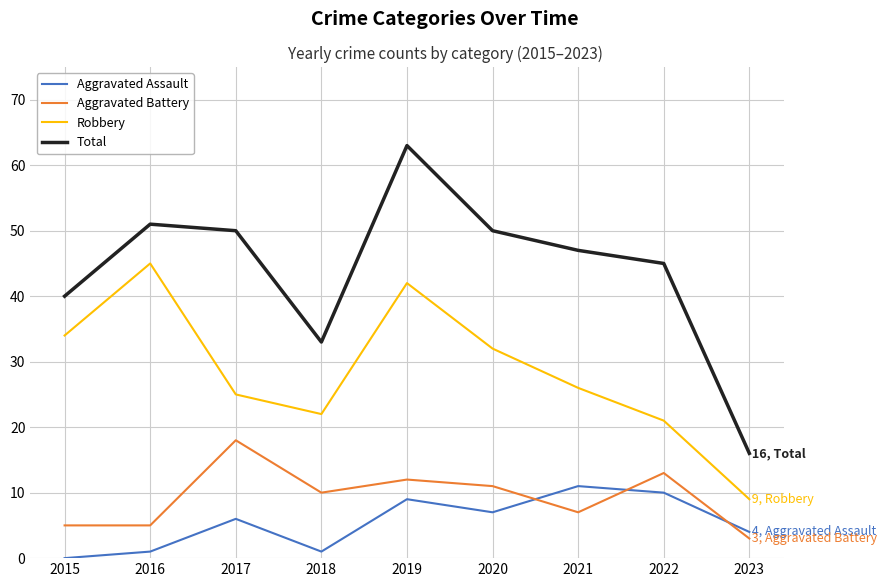

Reading left to right, extract all data points from this chart.

Aggravated Assault: 2015=0	2016=1	2017=6	2018=1	2019=9	2020=7	2021=11	2022=10	2023=4
Aggravated Battery: 2015=5	2016=5	2017=18	2018=10	2019=12	2020=11	2021=7	2022=13	2023=3
Robbery: 2015=34	2016=45	2017=25	2018=22	2019=42	2020=32	2021=26	2022=21	2023=9
Total: 2015=40	2016=51	2017=50	2018=33	2019=63	2020=50	2021=47	2022=45	2023=16